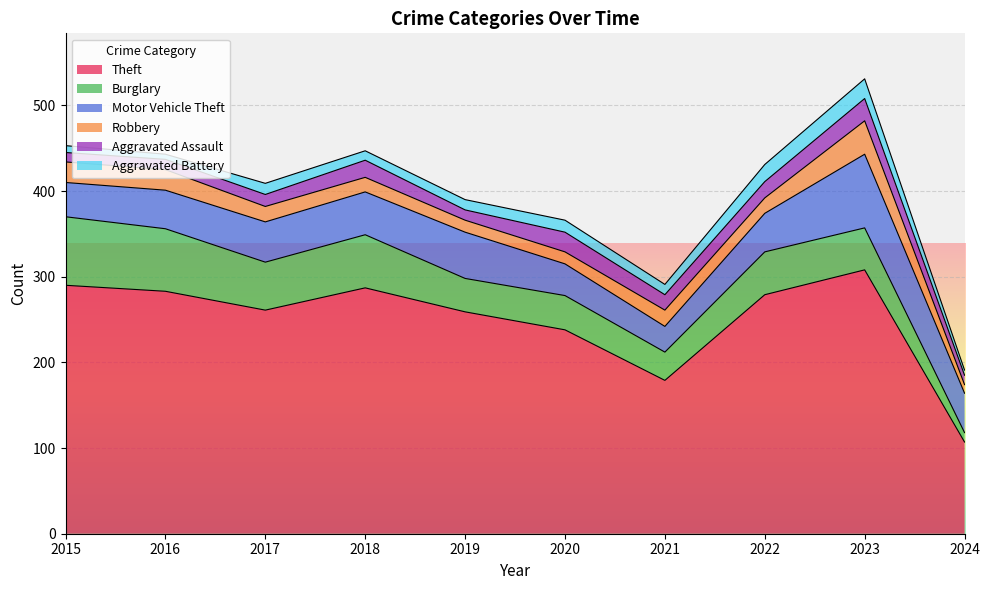

What is the total value across all series at 2023?

531